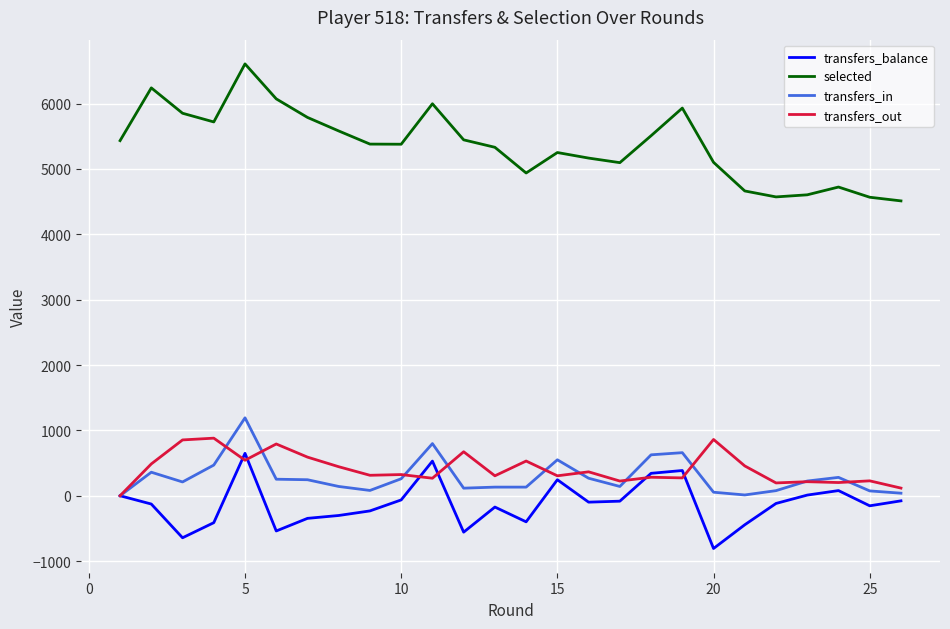

How many distinct data groups are displayed?

4